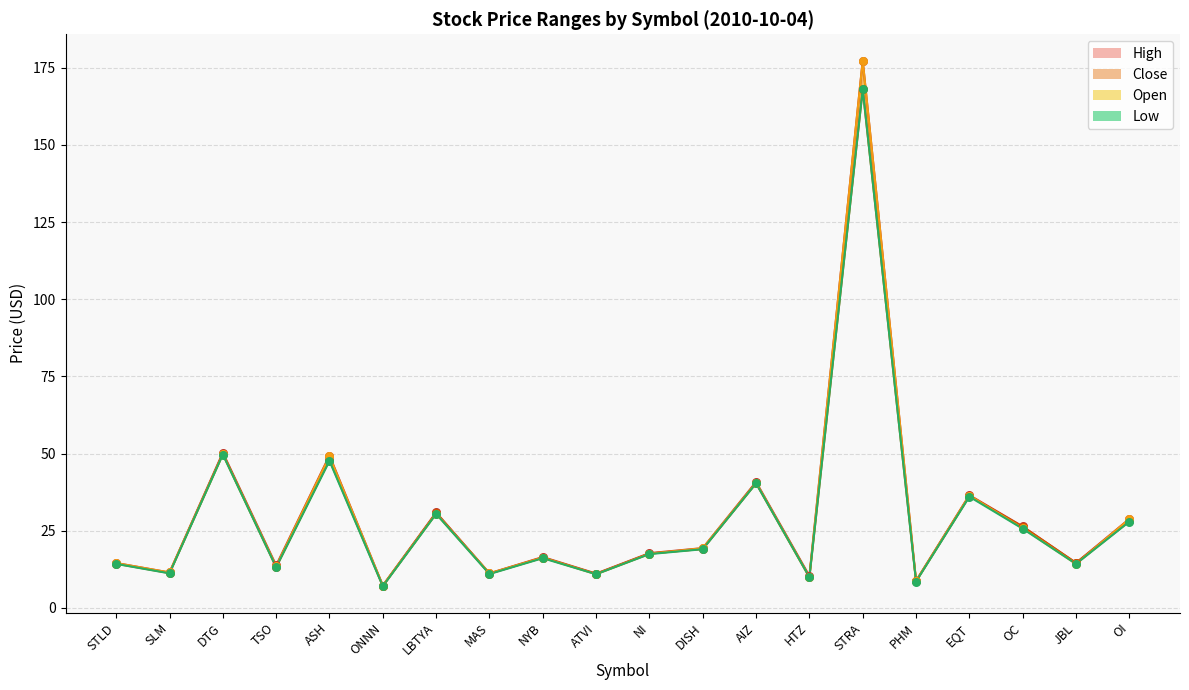

At which category is the sum across all series the highest?

STRA